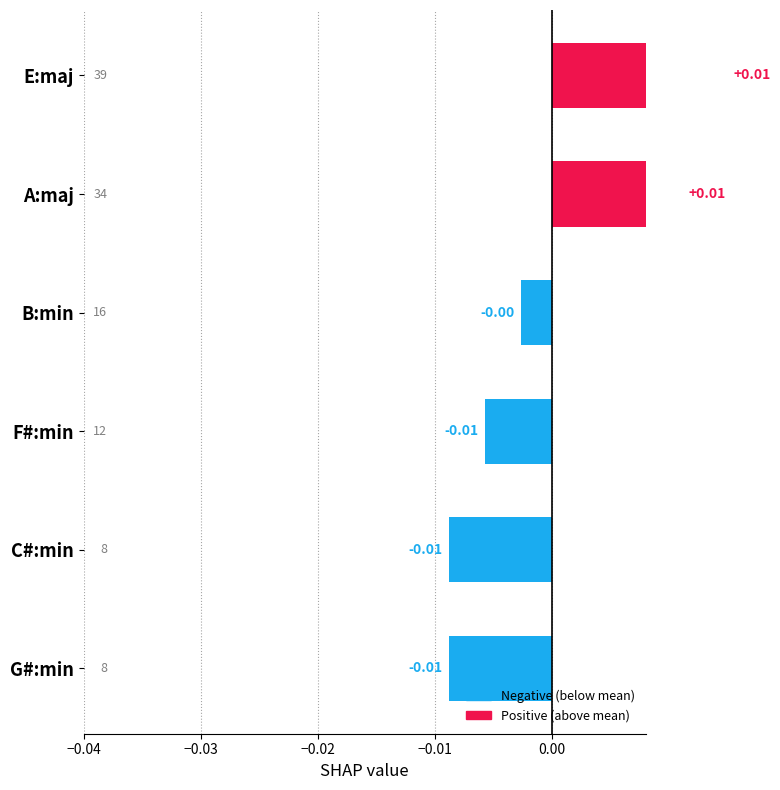

Rank the categories by value from lowest to highest.

C#:min, G#:min, F#:min, B:min, A:maj, E:maj